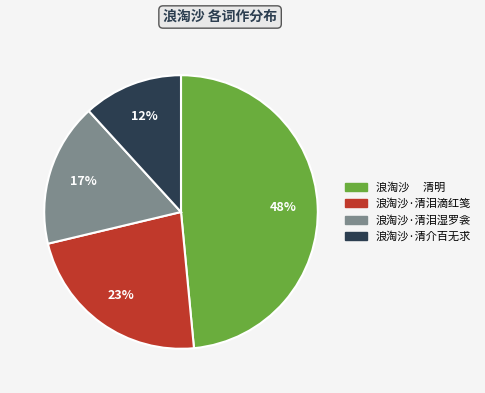

What percentage is the 浪淘沙·清泪滴红笺 slice, to the nearest percent?

23%